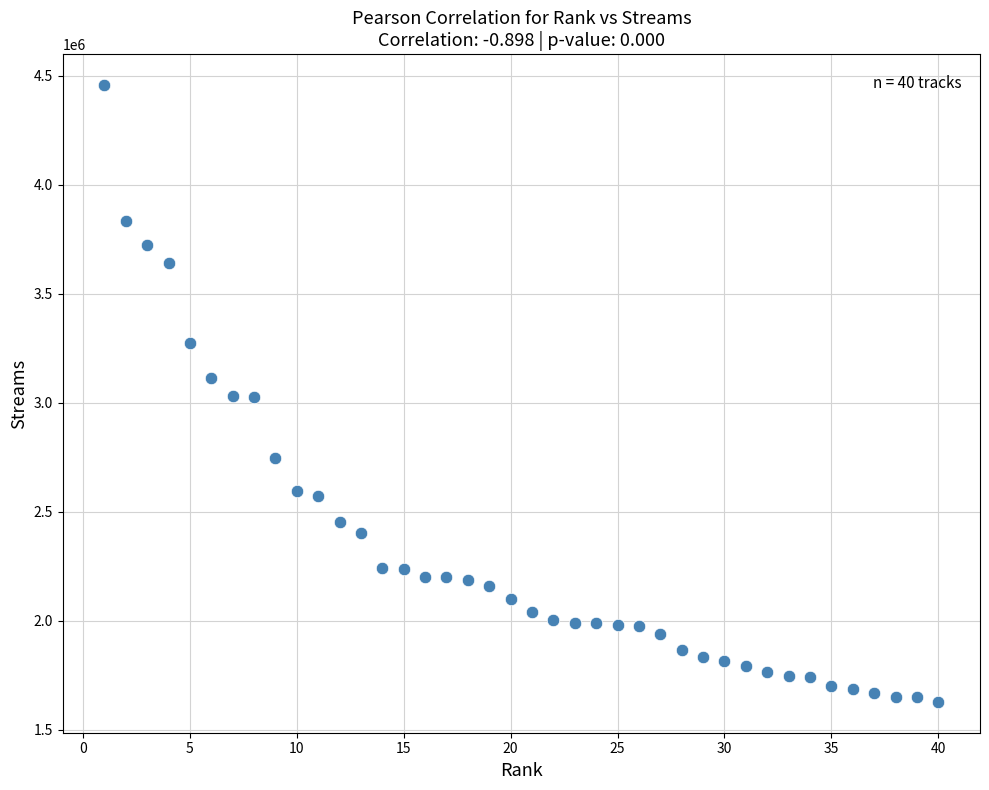

What is the range of Y values (max minus min)?

2827876